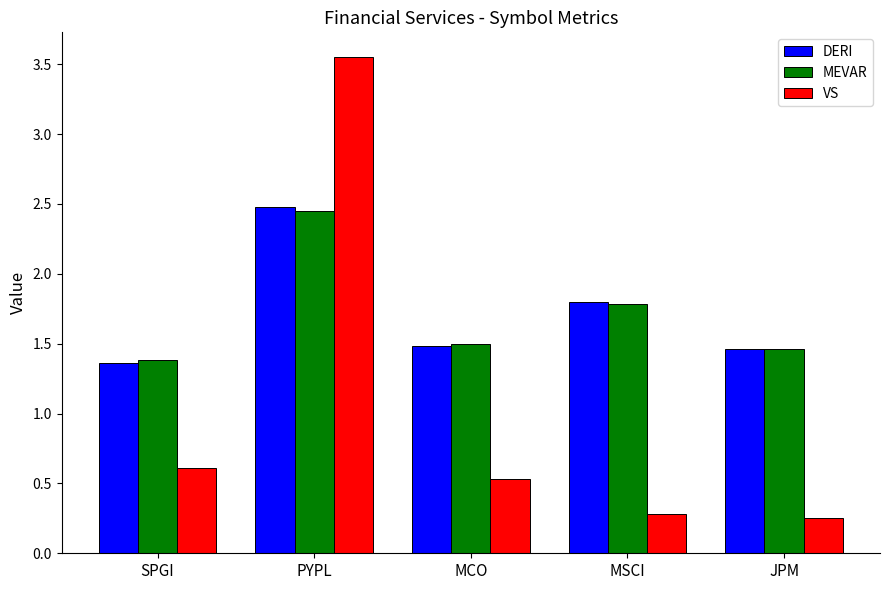

The VS series shows 1.8 at PYPL. True or false?

False